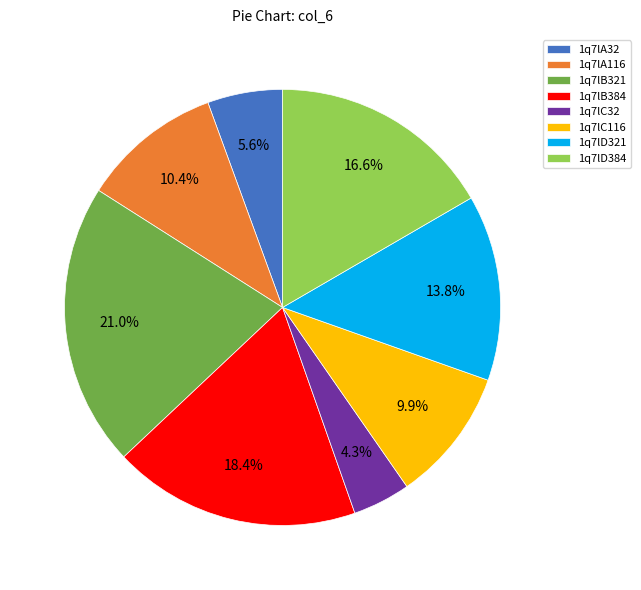

To the nearest percent, what percentage of the pie is 1q7lD321?

14%